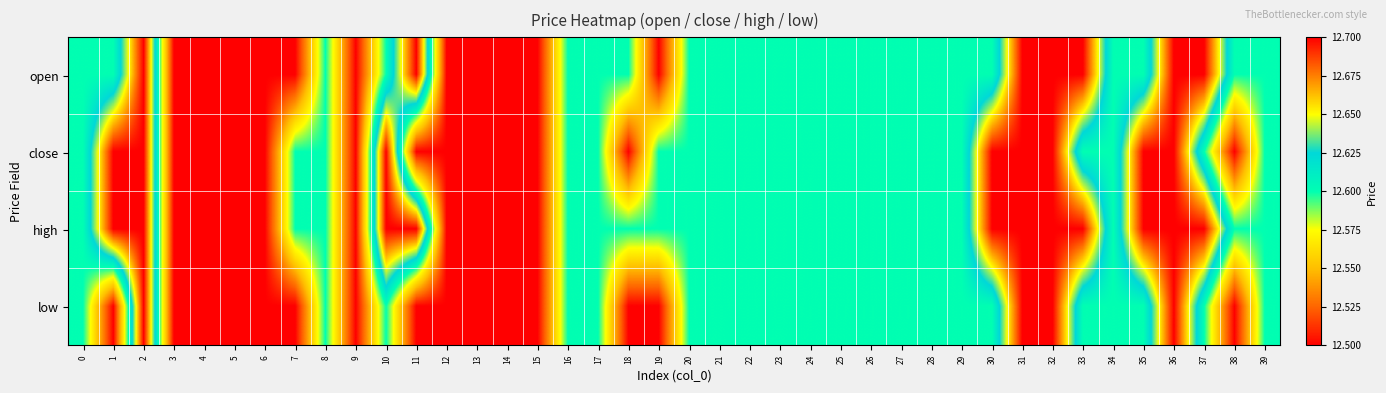

How many series are shown in this chart?

4